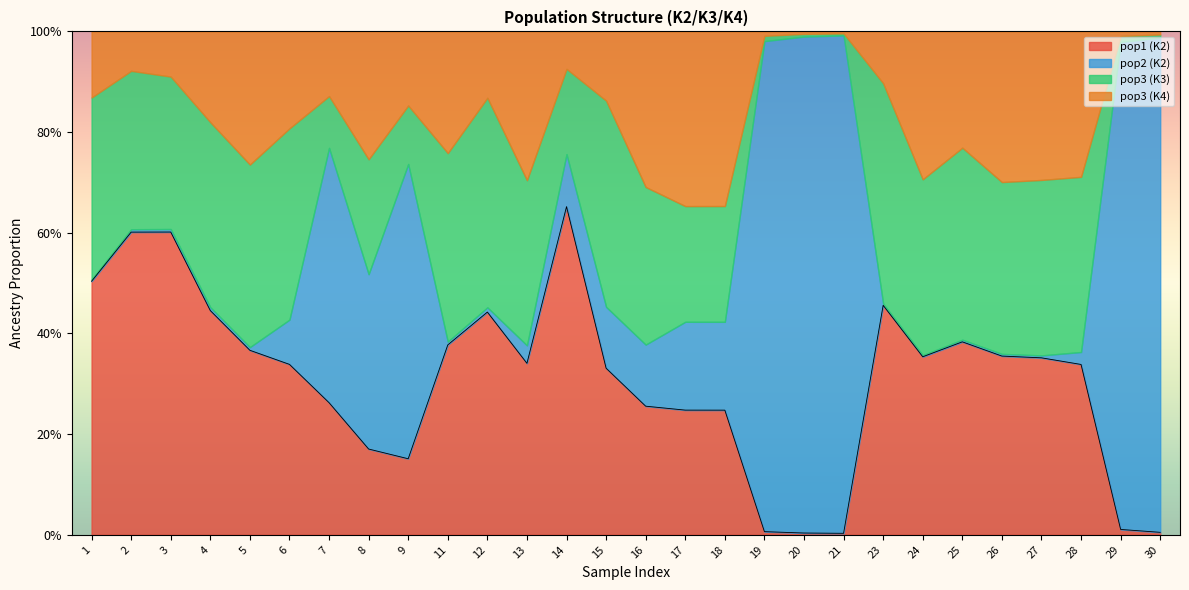

Between which two adjacent categories do pop2 and pop3_k3 first intersect?

6 and 7